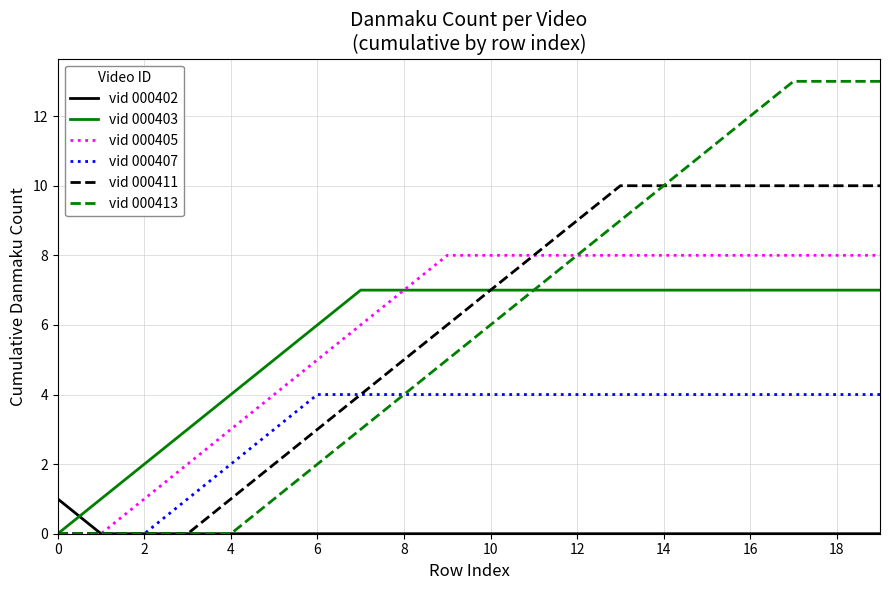

Rank the series by their maximum value, from highest to lowest.

vid 000413, vid 000411, vid 000405, vid 000403, vid 000407, vid 000402